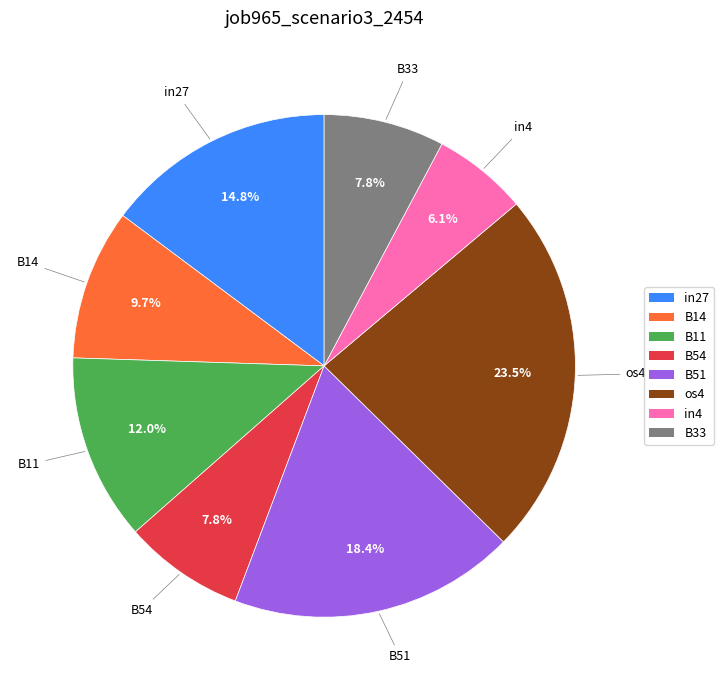

Which category has the smallest portion of the pie?

in4